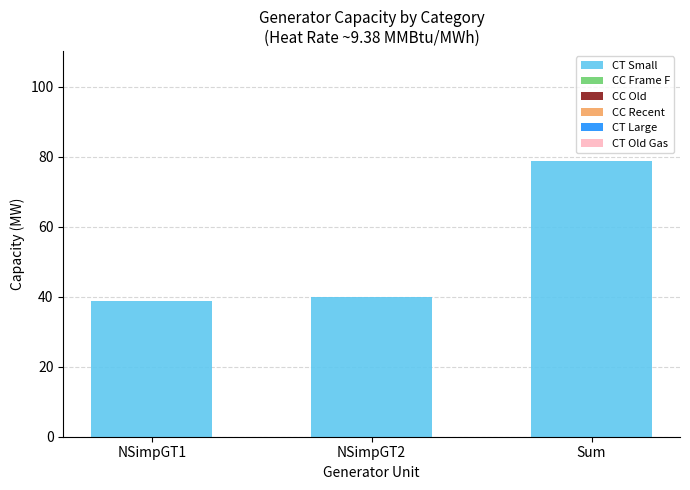

Read the value at NSimpGT1.

38.7